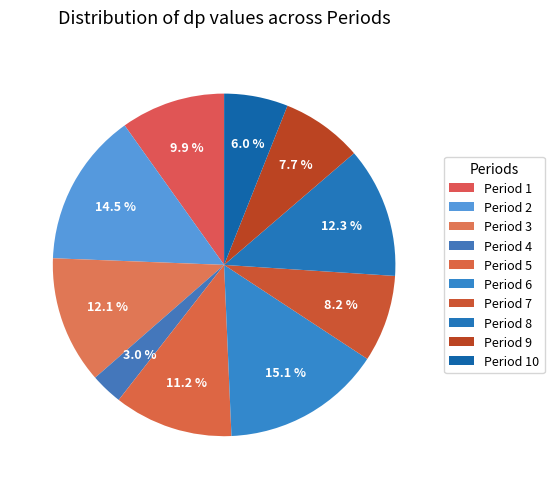

How many slices are in this pie chart?

10